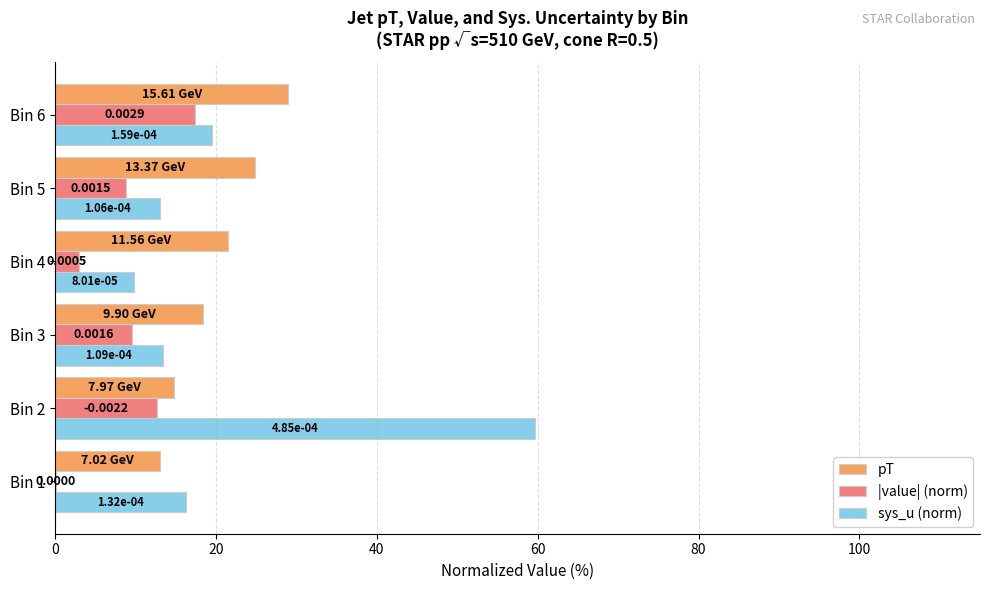

What are all the series names shown in the legend?

pT, |value| (norm), sys_u (norm)